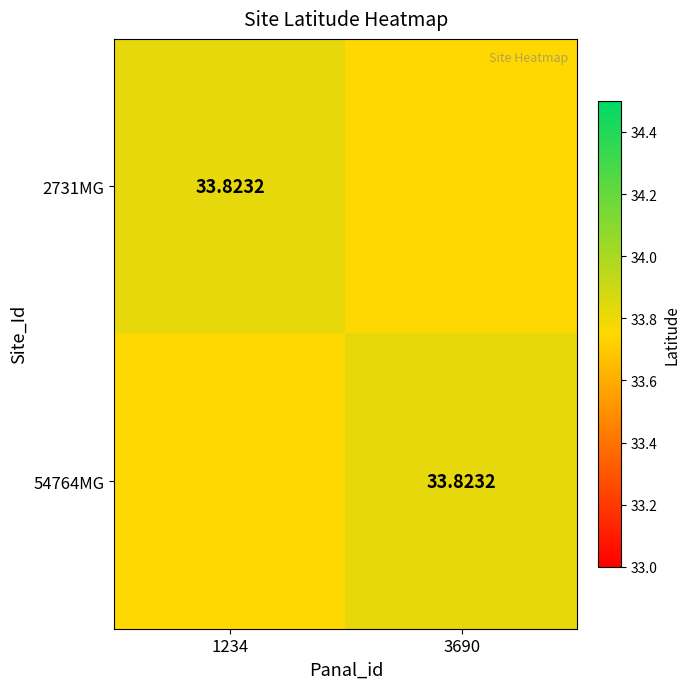

Between 3690 and 1234, which is larger?

1234